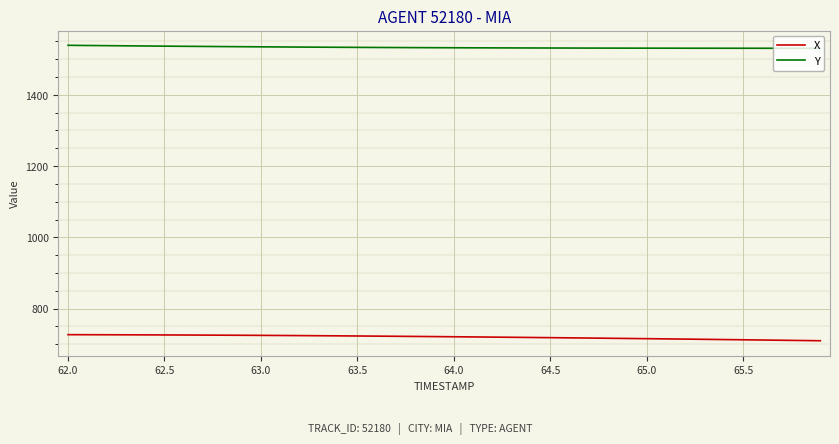

What are all the series names shown in the legend?

X, Y